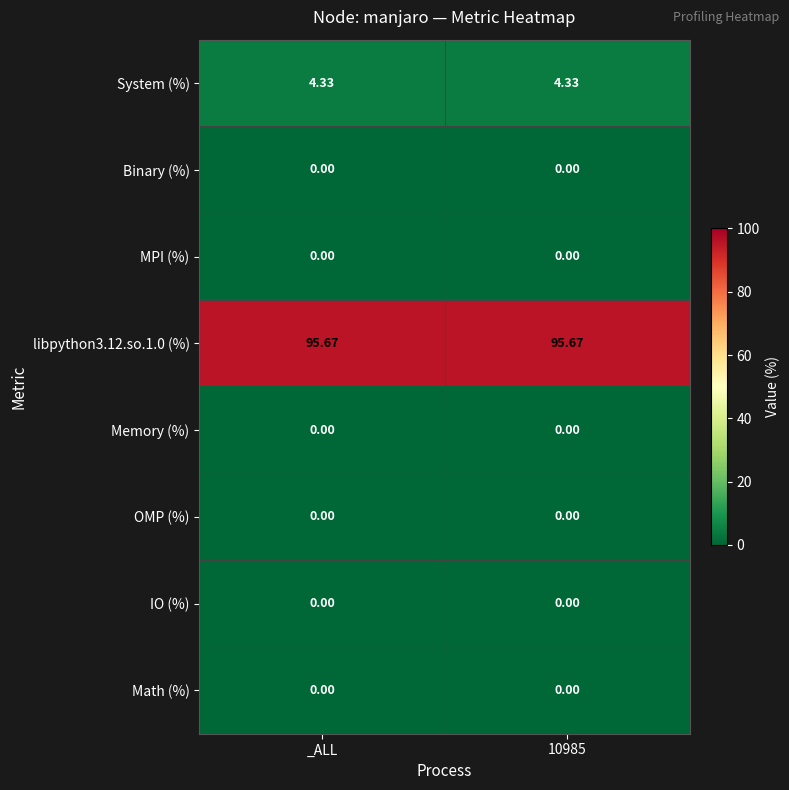

Is the value of Math (%) at _ALL greater than the value of System (%) at _ALL?

No